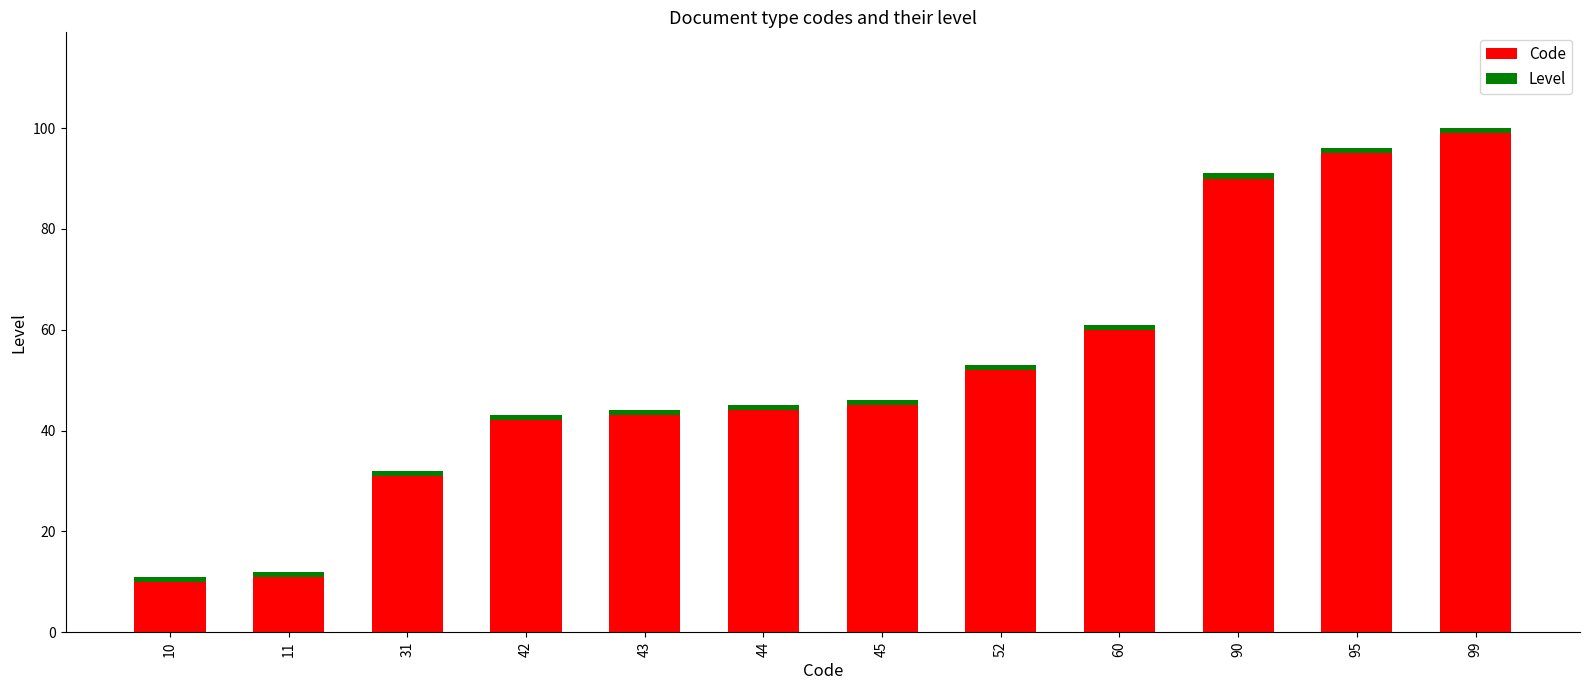

The value of Code at 45 is 11. True or false?

False